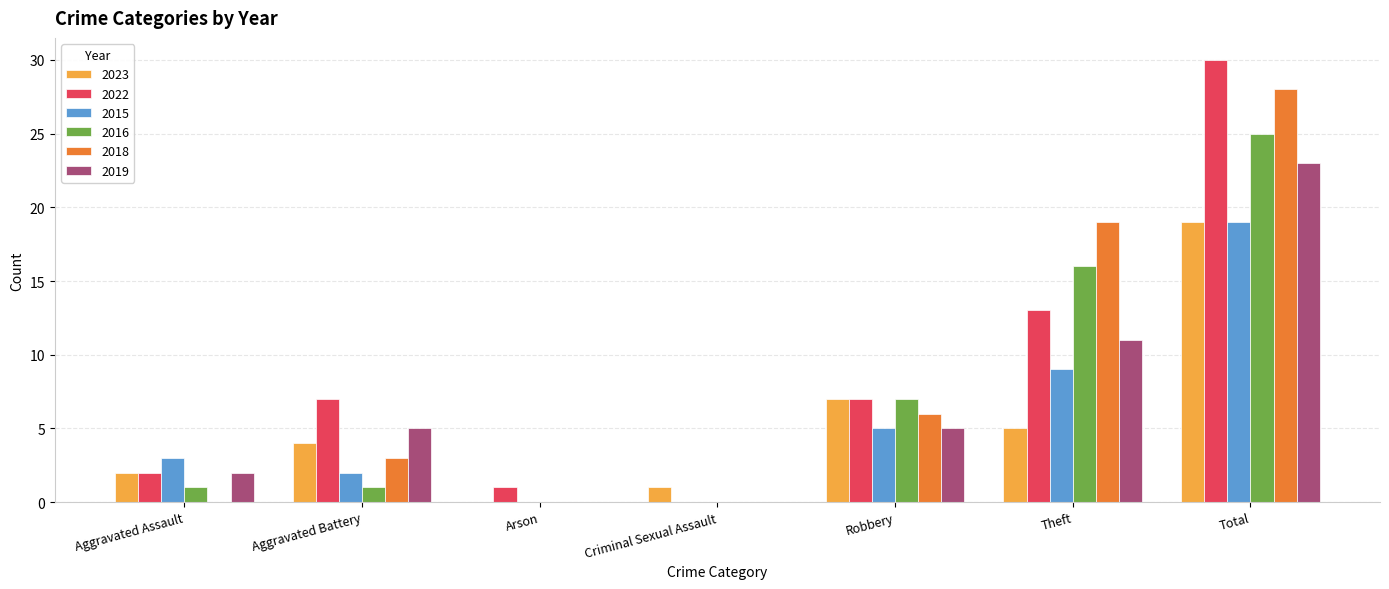

The 2022 series shows 1 at Arson. True or false?

True